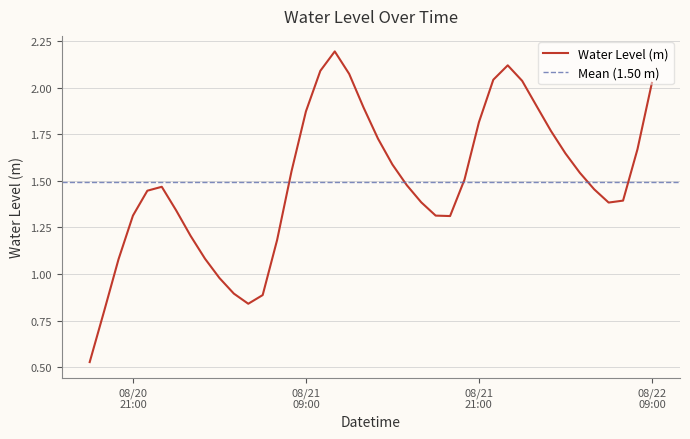

True or false: the data shows 1.2 at 2025-08-22 01:00:00.

False